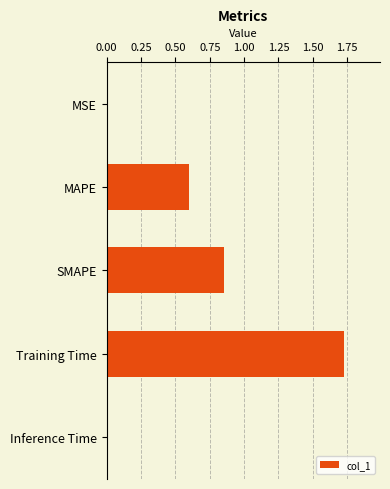

Is it true that the value at MAPE is 0.6?

True